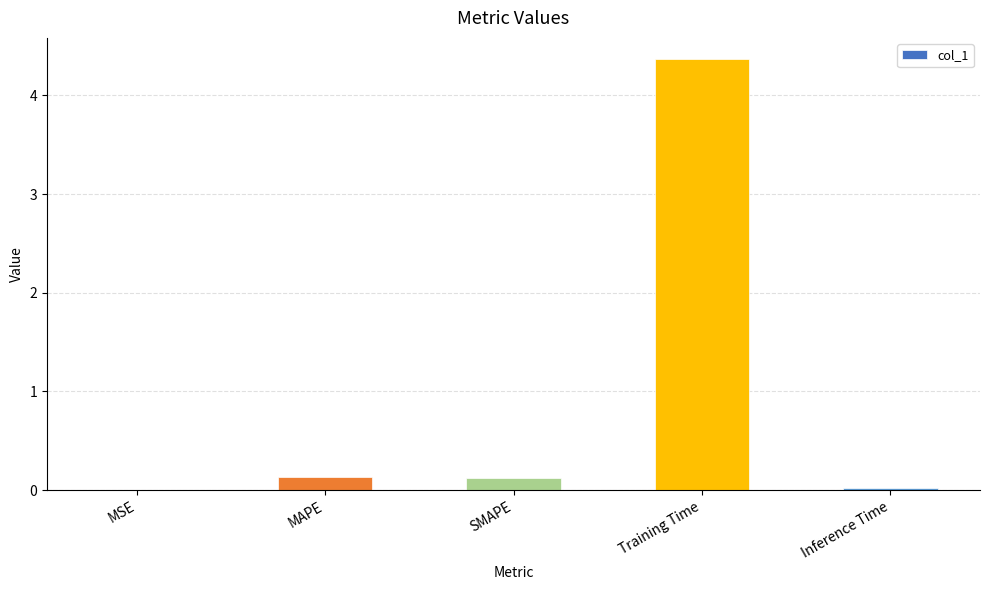

True or false: the data shows 2.4 at Training Time.

False